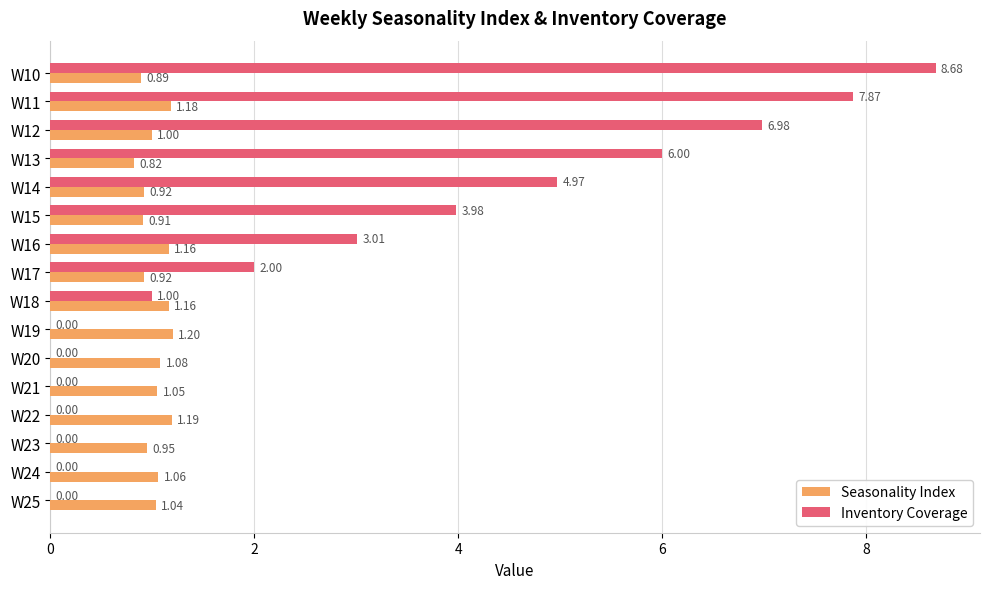

What is the sum of all Inventory Coverage values?

44.5